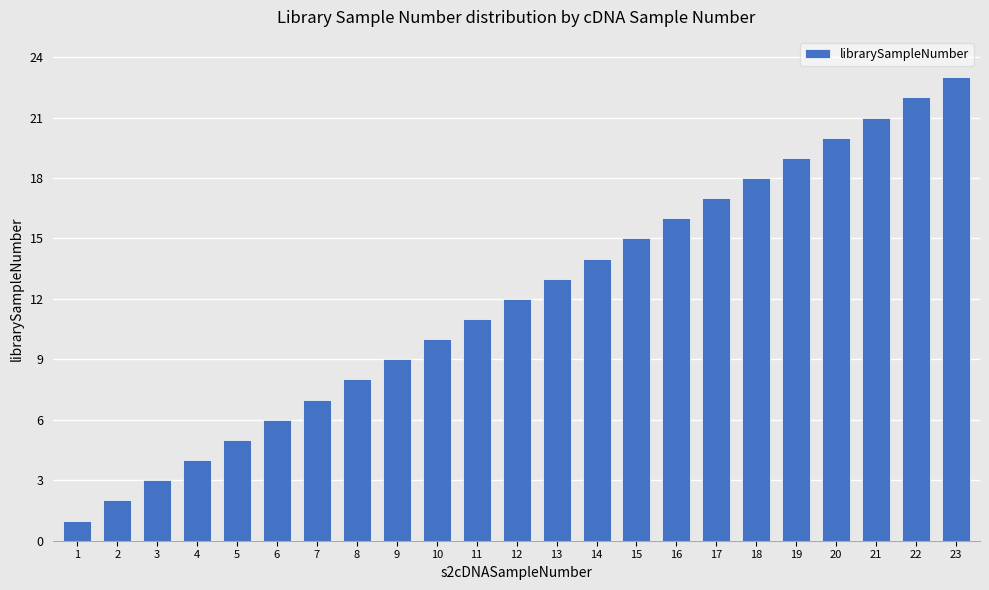

What is the sum of the values at 22 and 10?

32